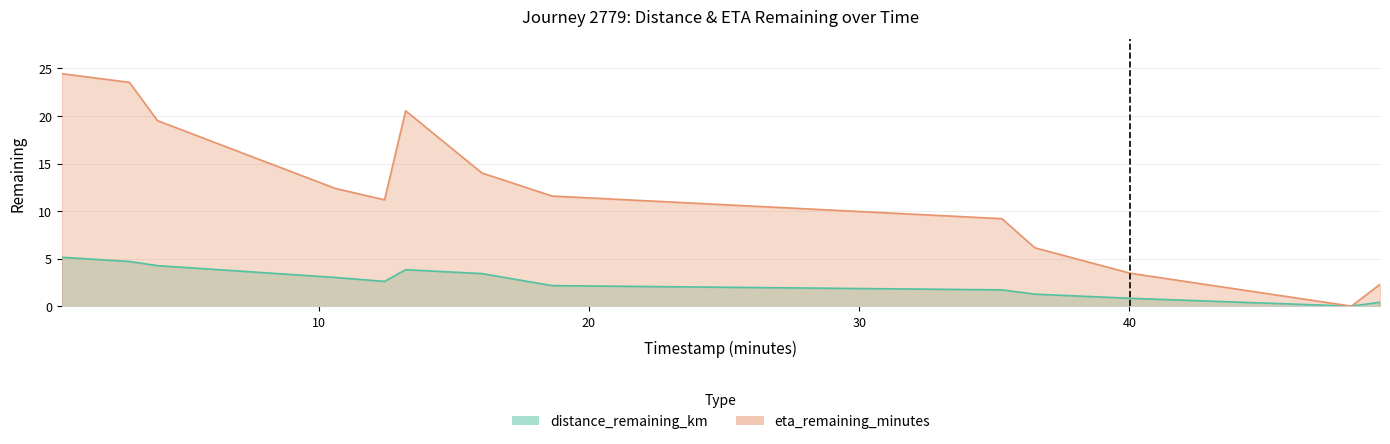

List the series in order of their overall mean, lowest first.

distance_remaining_km, eta_remaining_minutes